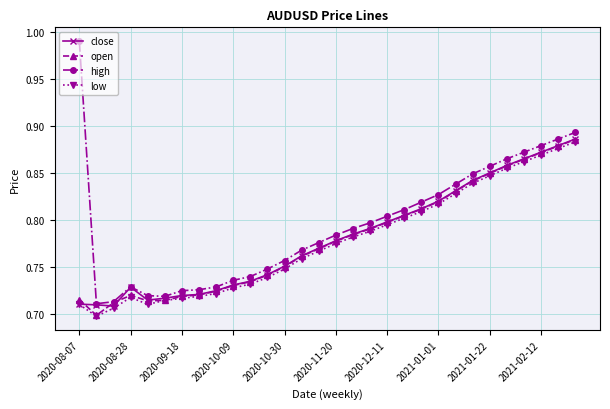

Does the chart display data point markers on the line(s)?

Yes